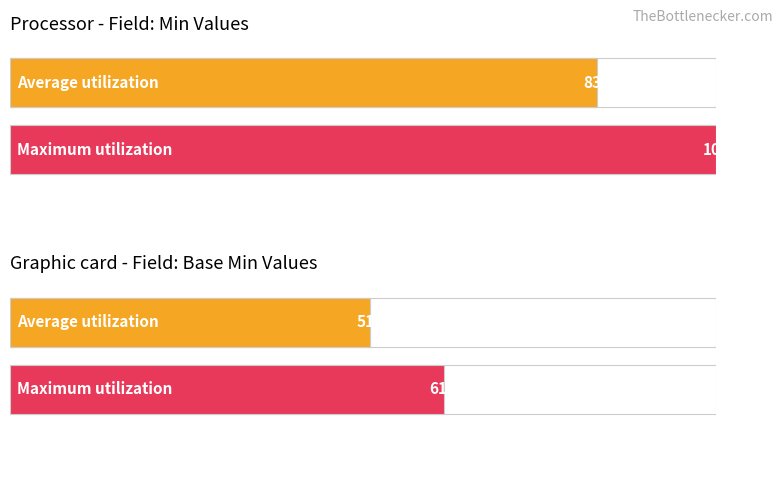

How many values in Min are above zero?

4